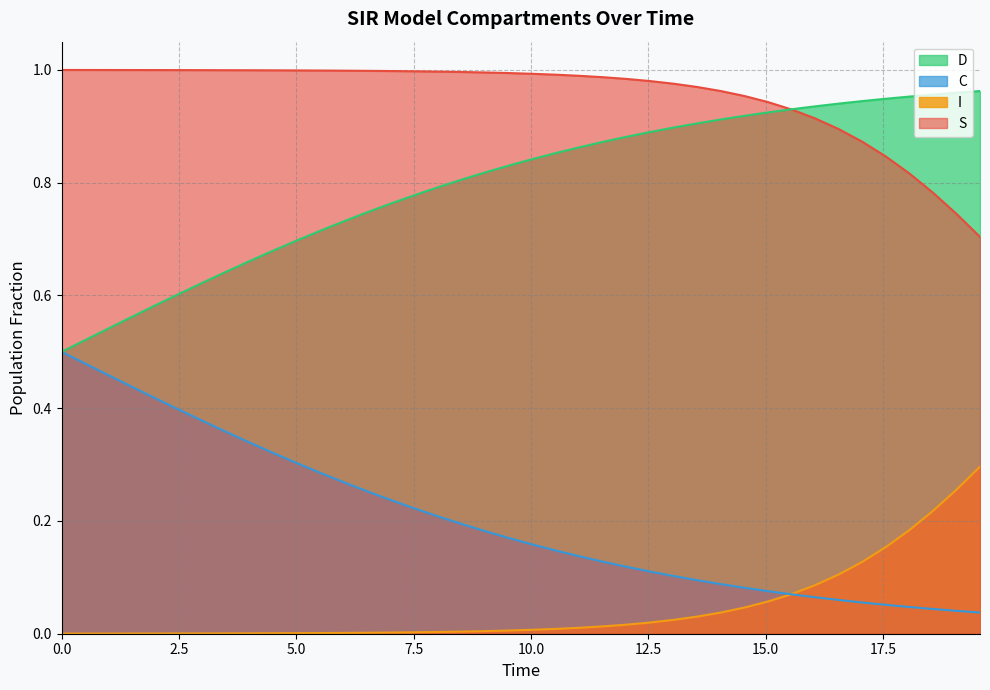

True or false: D and I intersect in this chart.

False